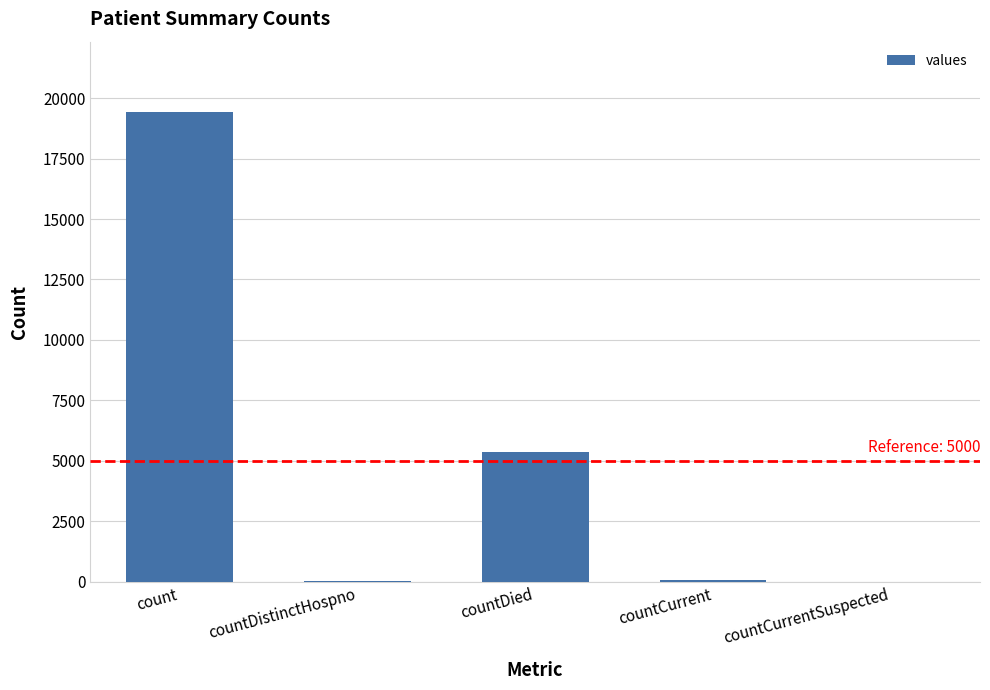

Which has a higher value, countDied or count?

count